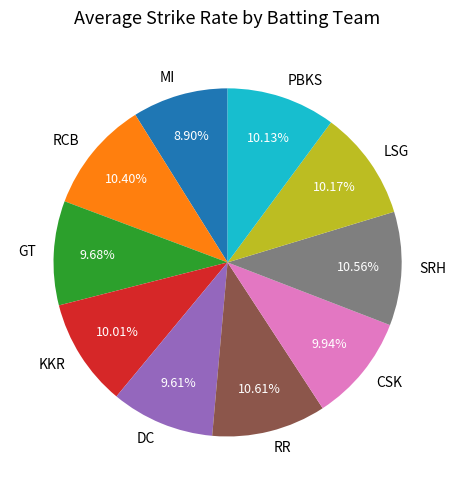

Is there a majority slice in this chart?

No